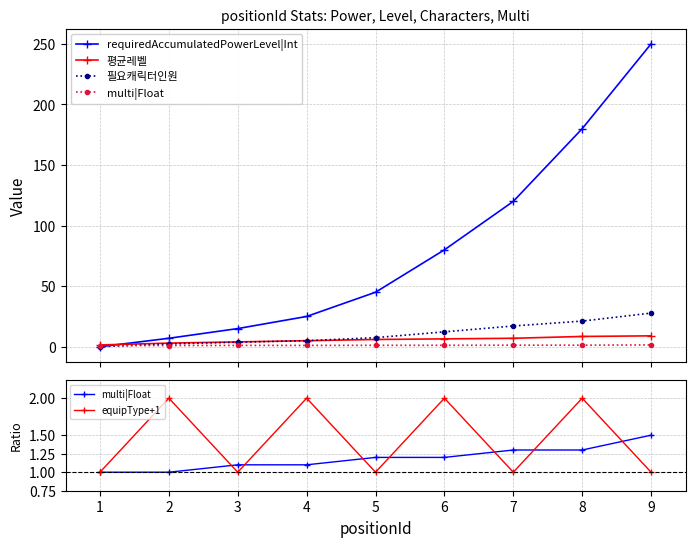

Which series ends up on top after the final intersection of requiredAccumulatedPowerLevel|Int and multi|Float?

requiredAccumulatedPowerLevel|Int